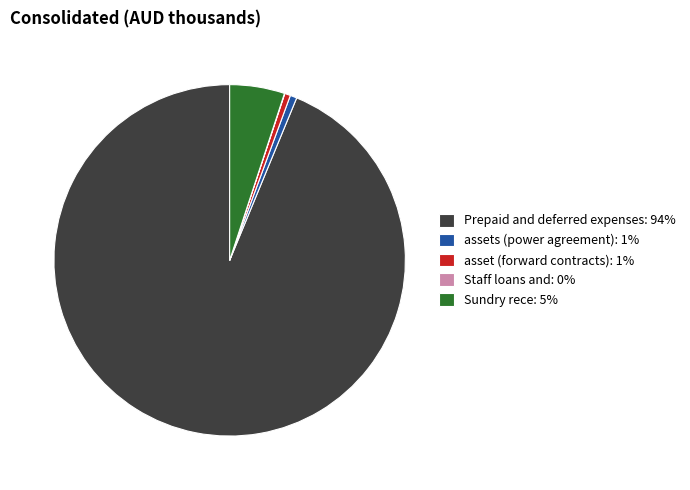

Does any single category account for the majority?

Yes